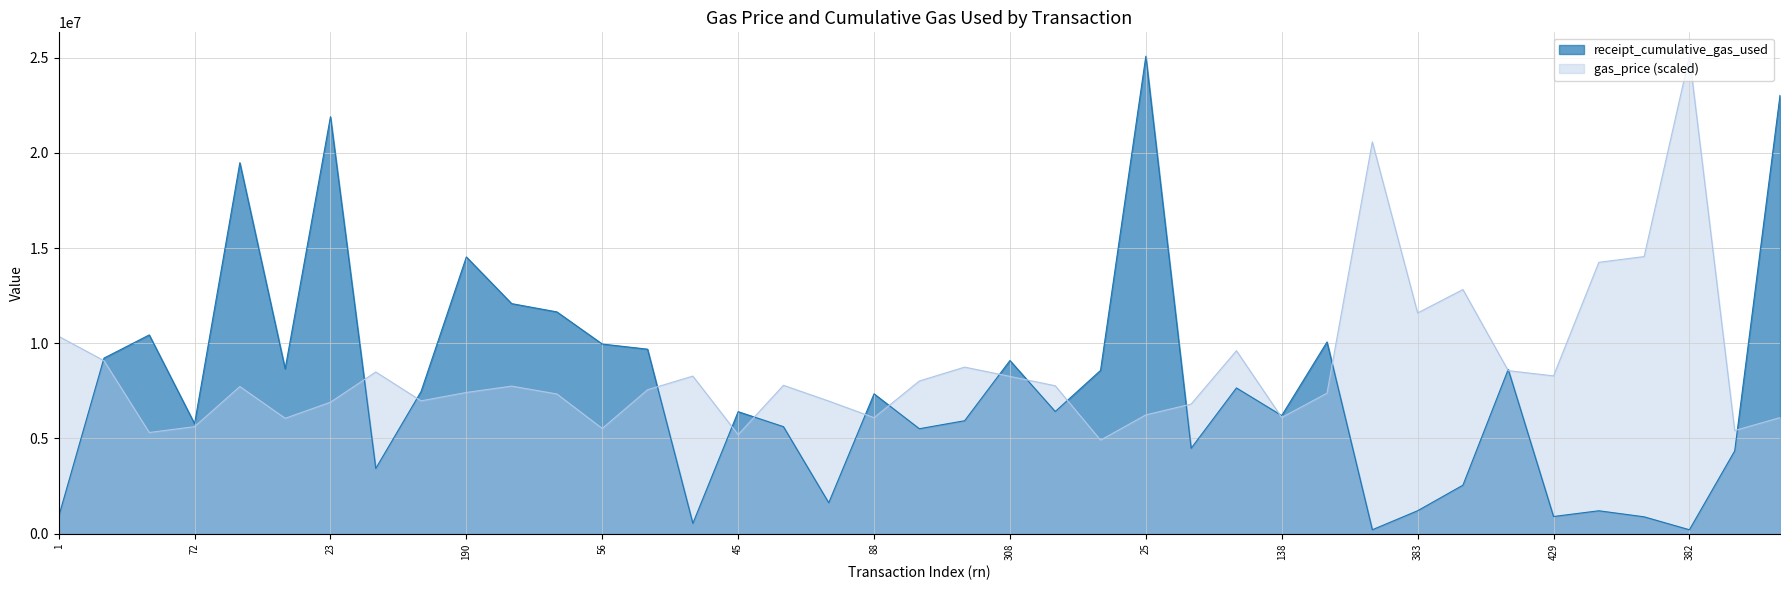

Rank the series at 392 from lowest to highest value.

receipt_cumulative_gas_used, gas_price